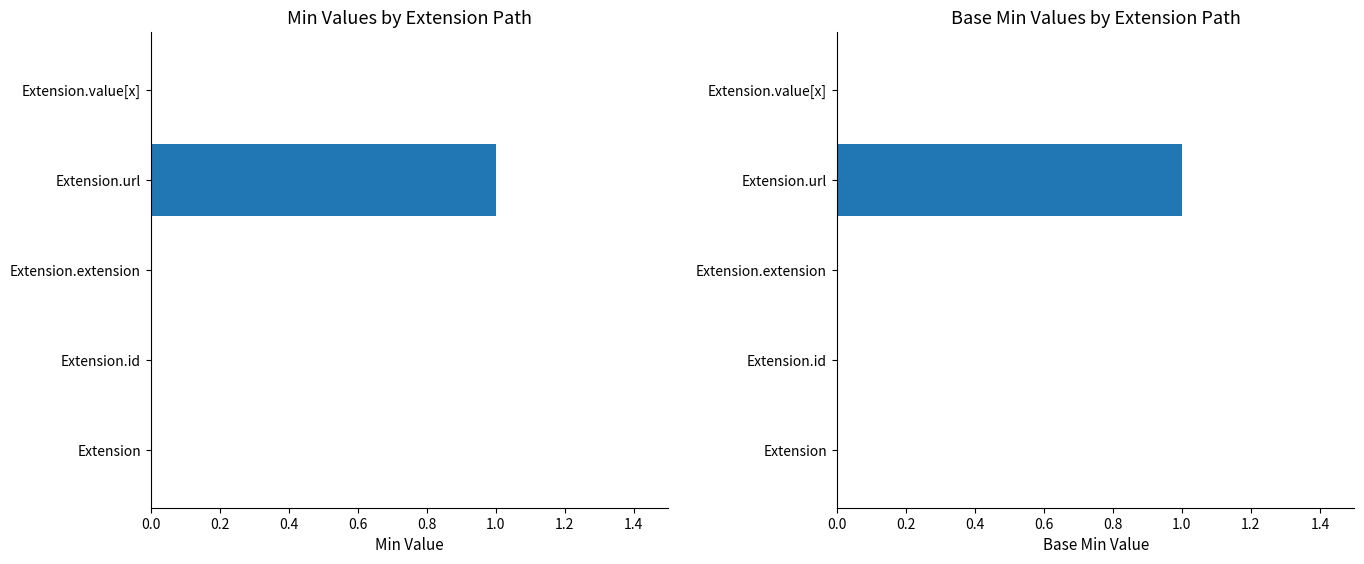

Reading left to right, transcribe all the data shown in this chart.

Min: 0	0	0	1	0
Base Min: 0	0	0	1	0